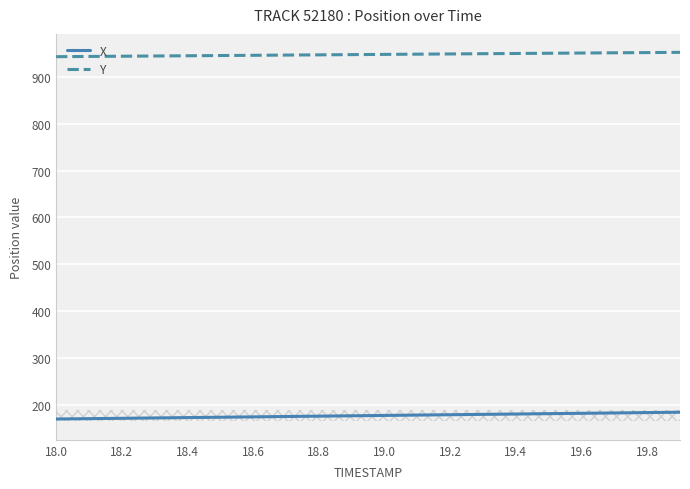

True or false: Y and X cross at least once.

False